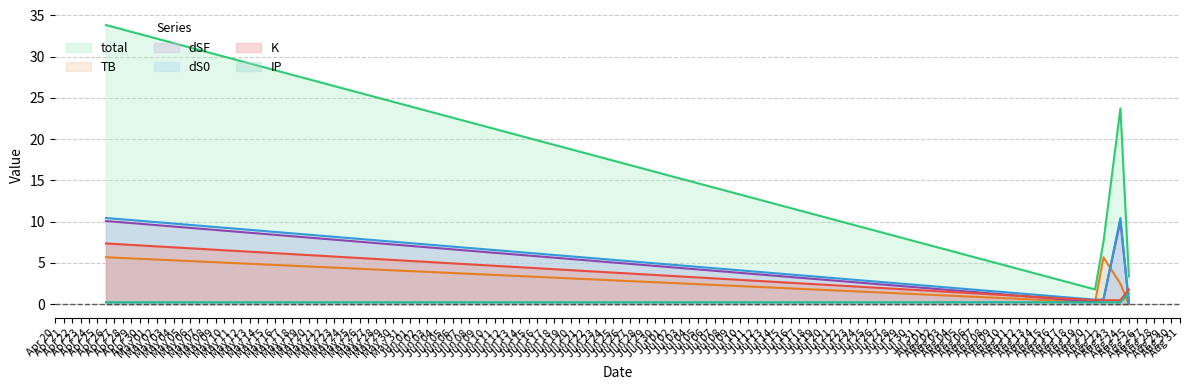

Is it true that K equals 0.5 at Aug 24?

True